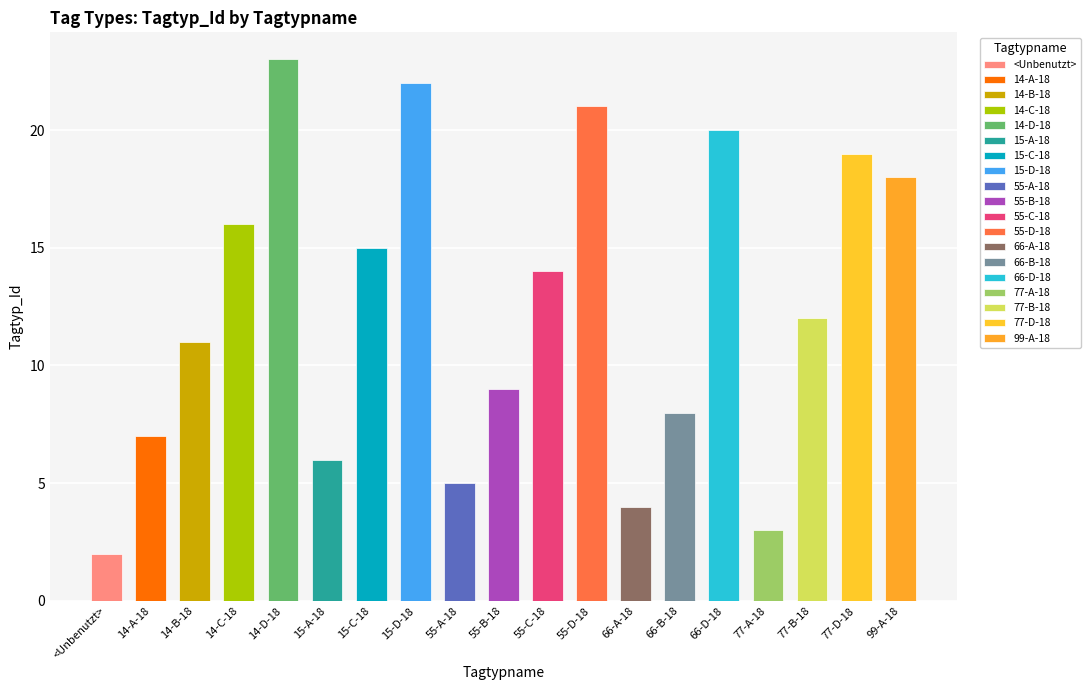

What is the value of the 19th bar from the left?

18